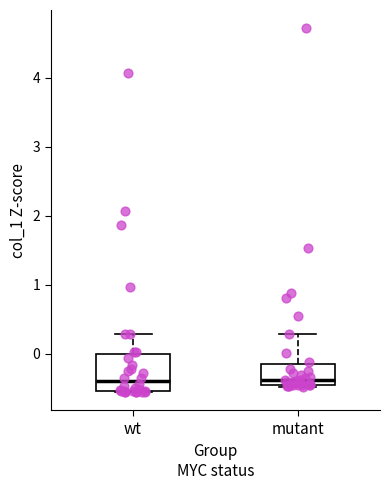

Reading left to right, read every box against the y-axis: the position of its median line, the range the box covers, and the ends of its whiskers. The values are not printed on the chart, so give them approximately, as read against the axis.

wt: median -0.4, box -0.5 to 0.0, whiskers -0.6 to 0.3
mutant: median -0.4 (just above the box's lower edge), box -0.4 to -0.1, whiskers -0.5 to 0.3